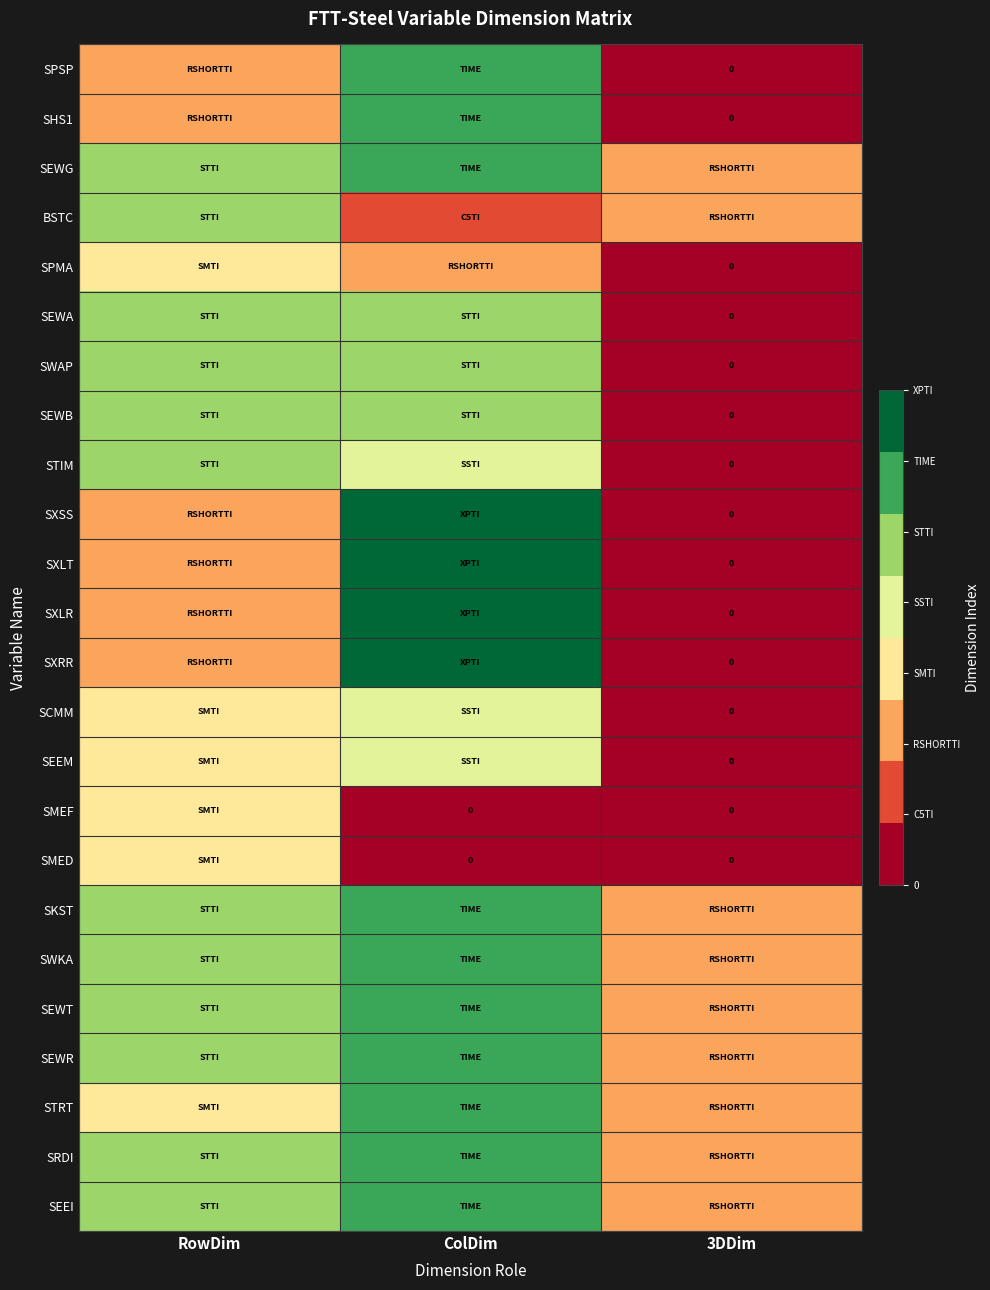

What is the total value across all series at RowDim?

90